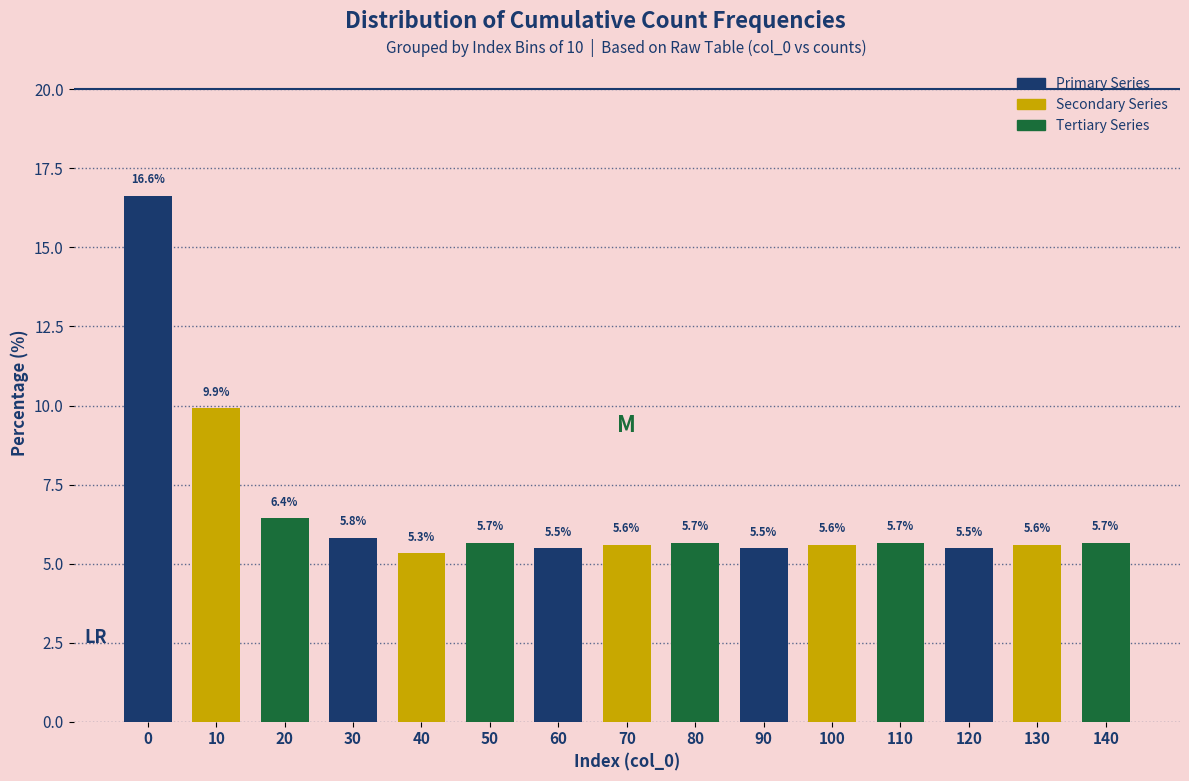

Reading right to left, list all the values displayed in this chart.

140=5.7	130=5.6	120=5.5	110=5.7	100=5.6	90=5.5	80=5.7	70=5.6	60=5.5	50=5.7	40=5.3	30=5.8	20=6.4	10=9.9	0=16.6